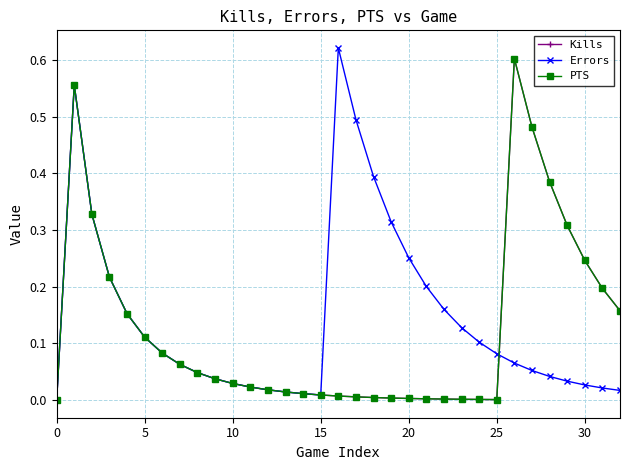

At how many categories does at least one series exceed 0?

32